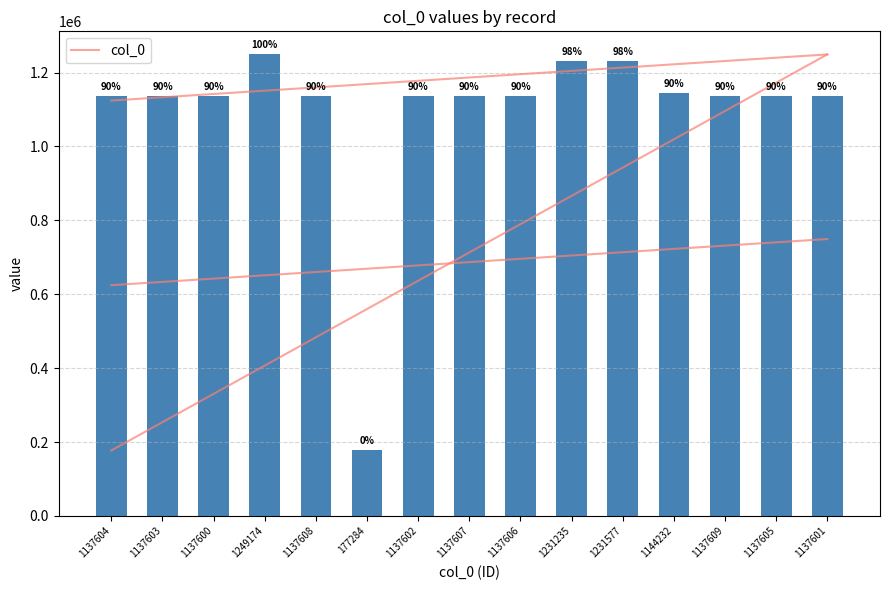

What is the difference between the maximum and second lowest values?

111574